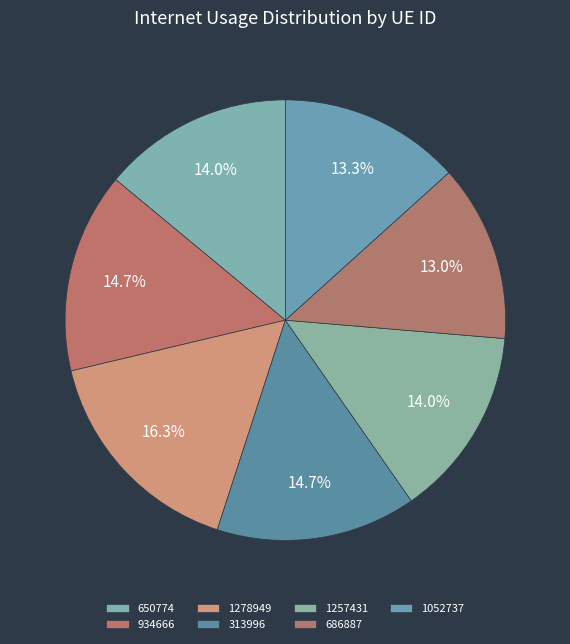

To the nearest percent, what portion does 934666 represent?

15%